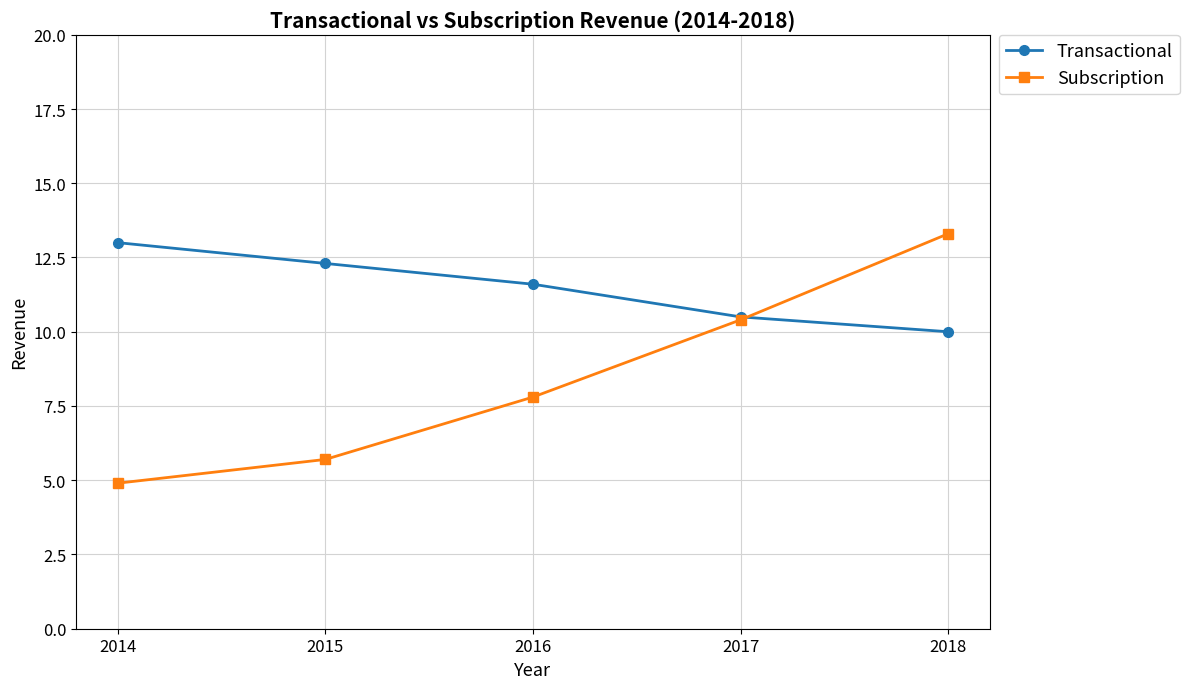

The Subscription series shows 13.3 at 2018. True or false?

True